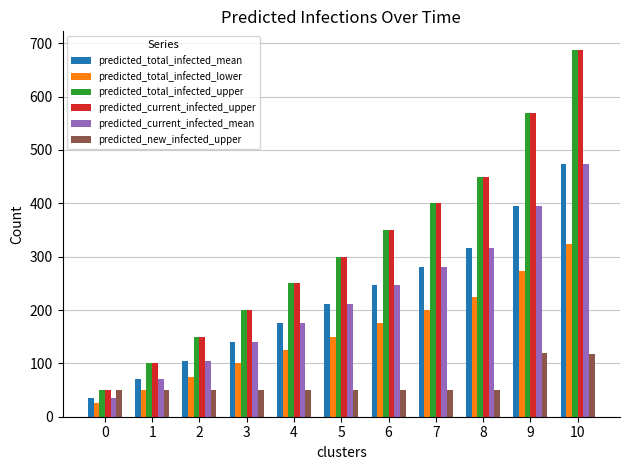

Rank the categories by predicted_total_infected_mean value from lowest to highest.

0, 1, 2, 3, 4, 5, 6, 7, 8, 9, 10